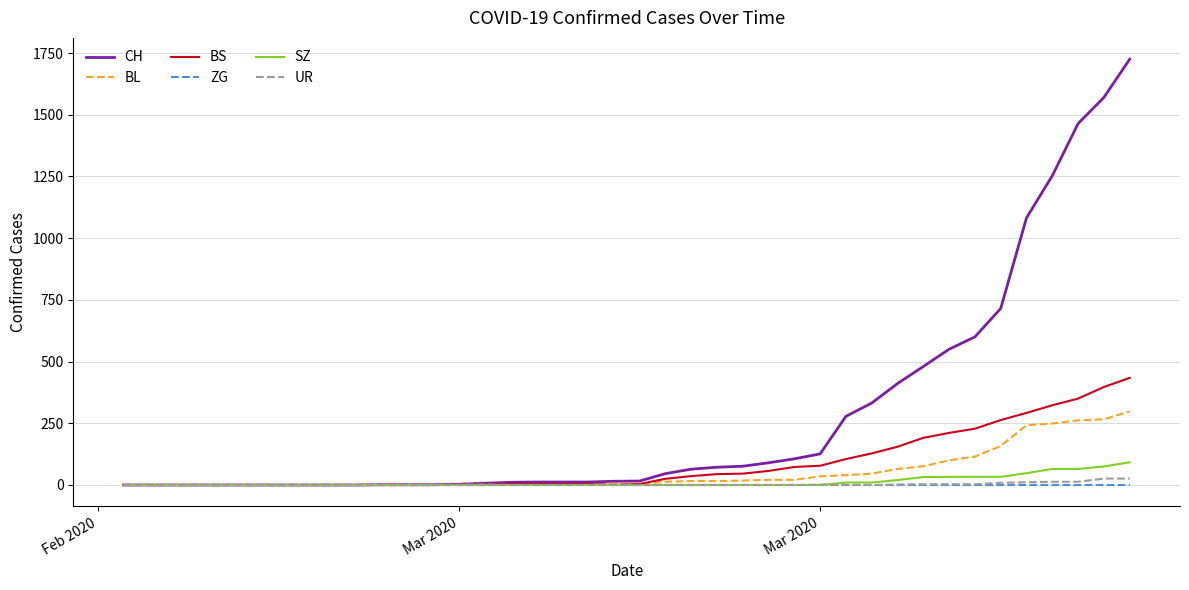

Which series has the largest total across all categories?

CH